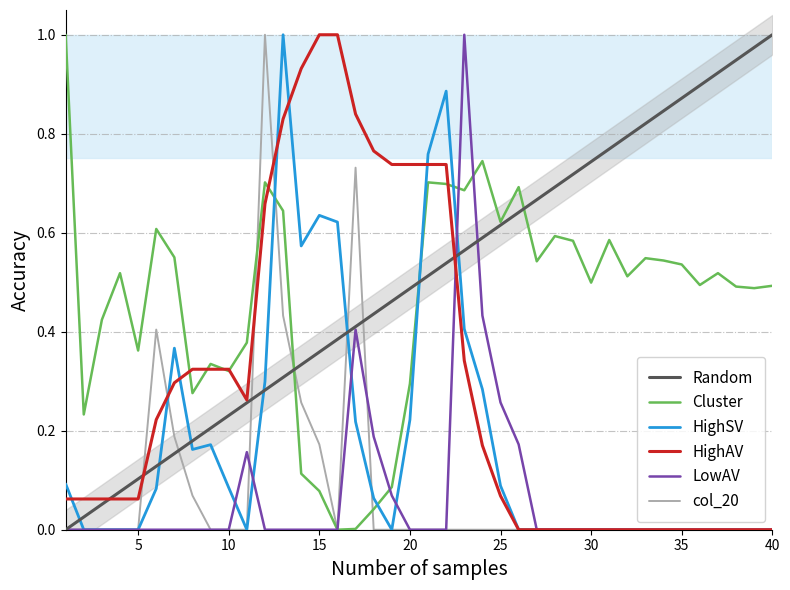

True or false: Random has more than 0 points higher than both neighbors.

False